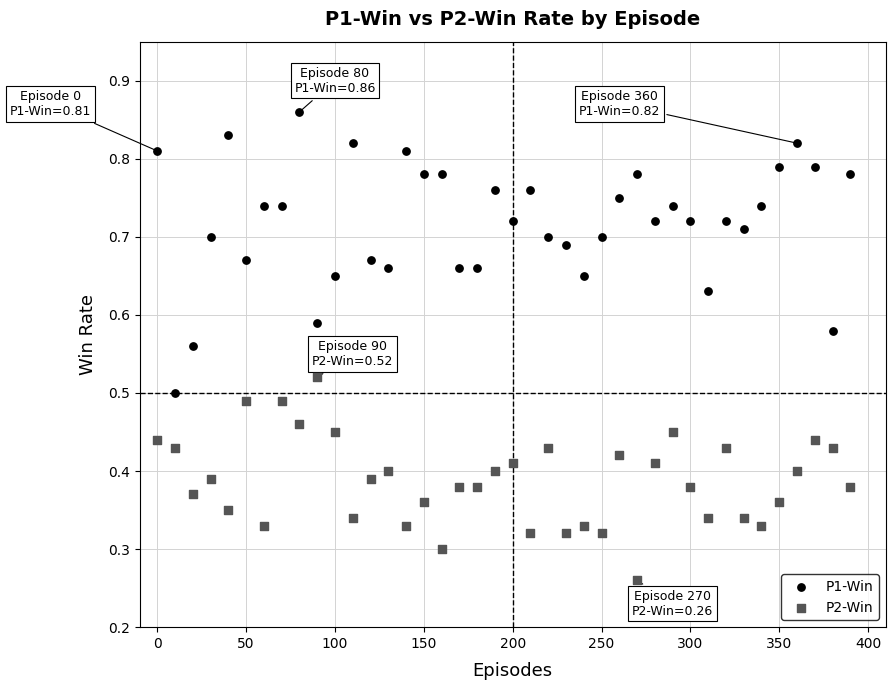

Which series contains the lowest Y value?

P2-Win